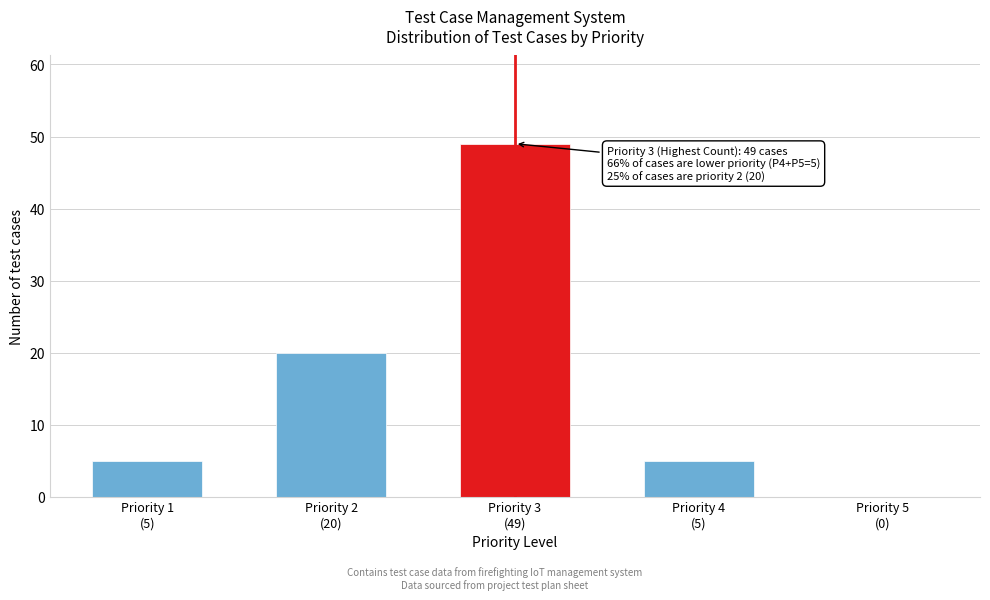

What is the maximum value shown in the chart?

49